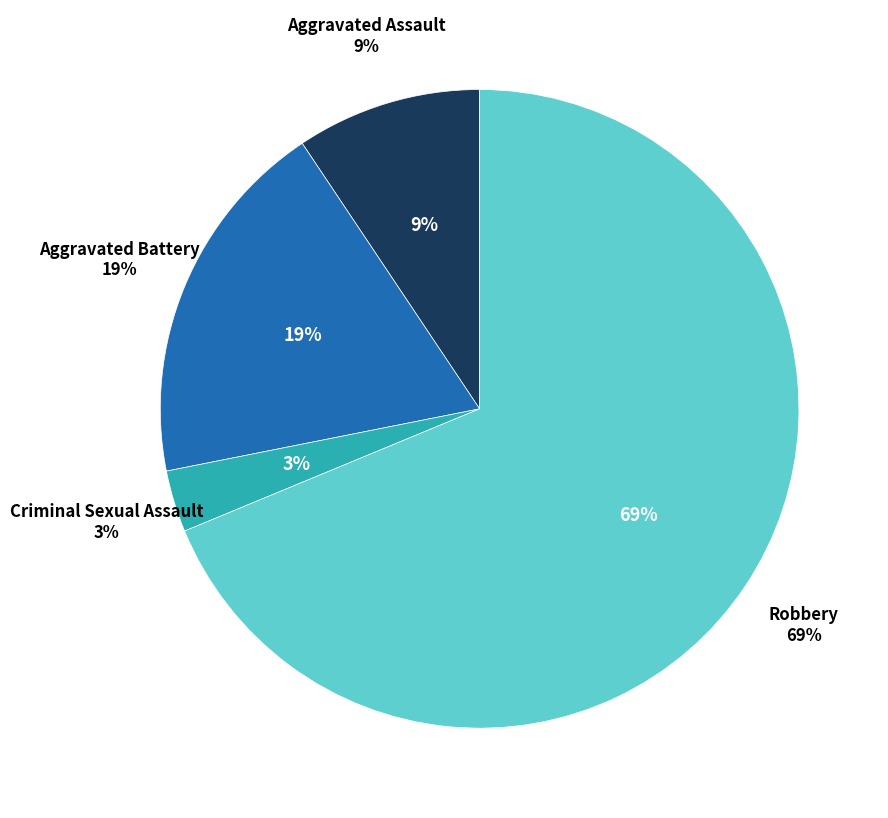

What is the largest slice in the pie chart?

Robbery